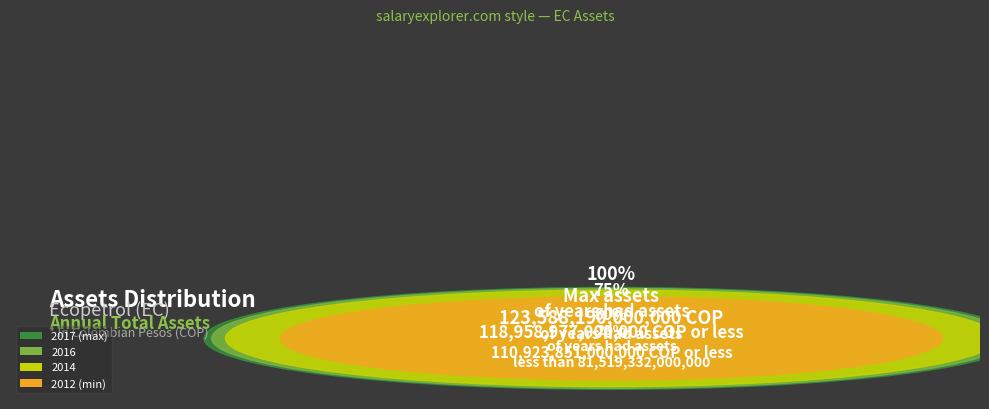

To the nearest percent, what is the difference between the 2014 and 2012 slice percentages?

4%